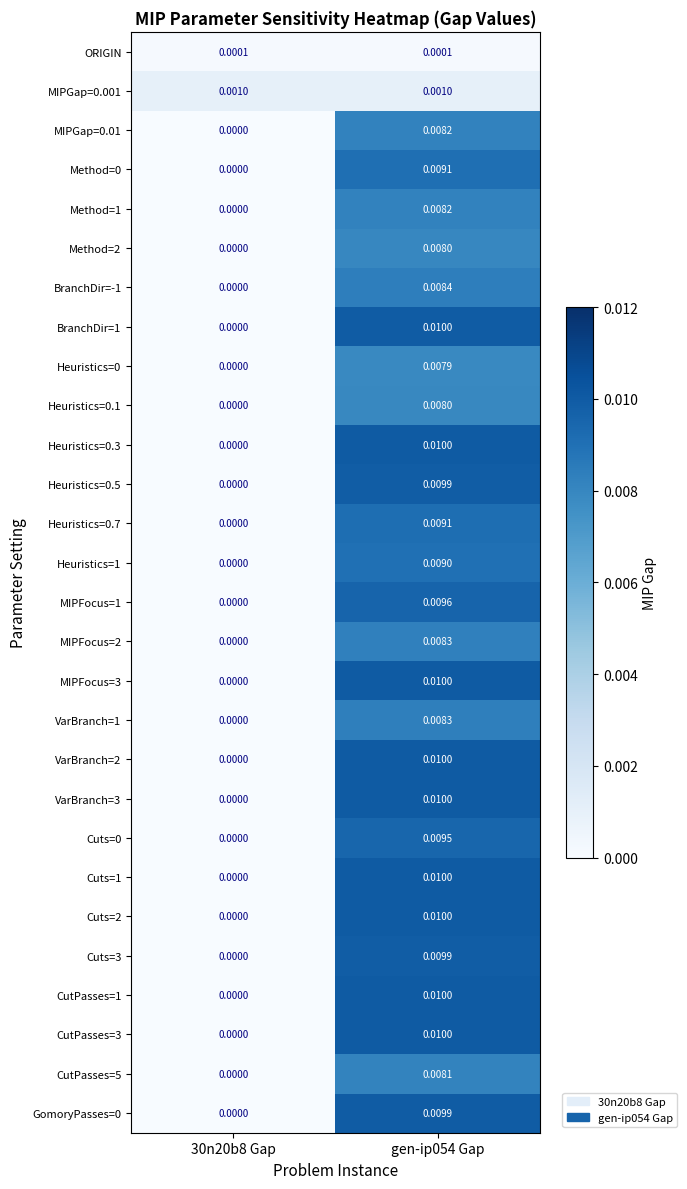

Is the value of Heuristics=0.1 at gen-ip054 Gap greater than the value of Cuts=2 at gen-ip054 Gap?

No